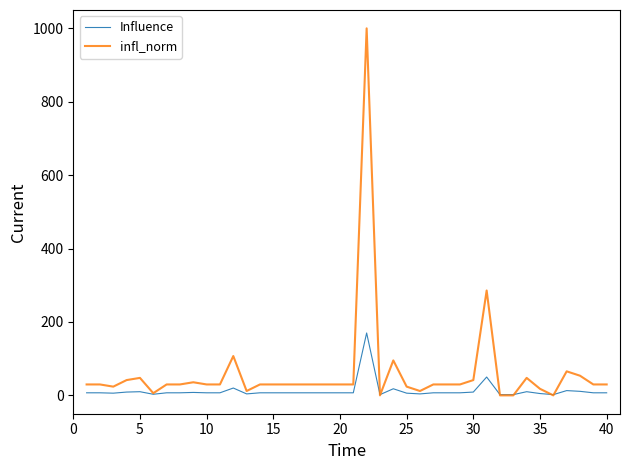

Which series has the widest spread of values?

infl_norm